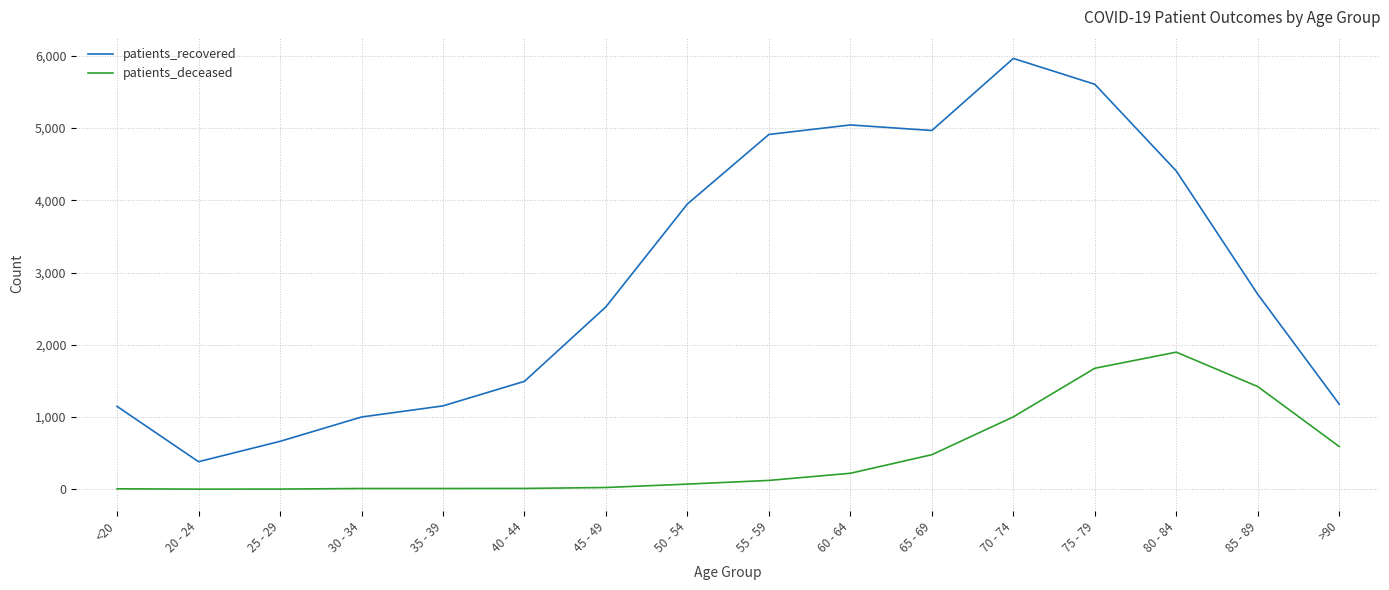

Read the patients_deceased value at 55 - 59, to the nearest 50.

100